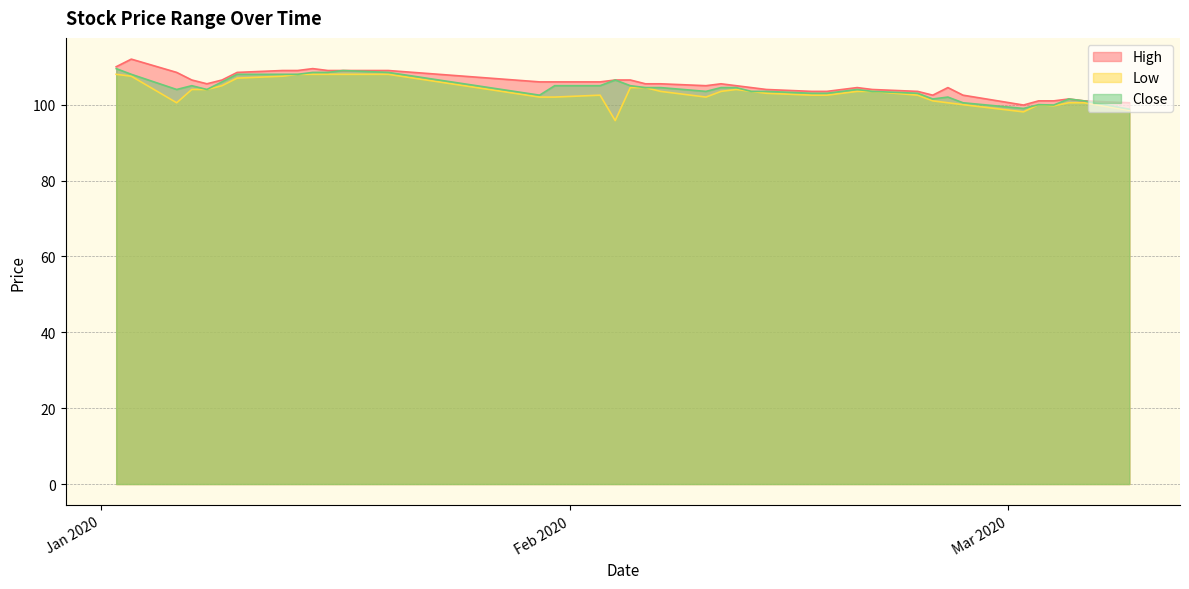

What is the maximum value for Low?

108.0